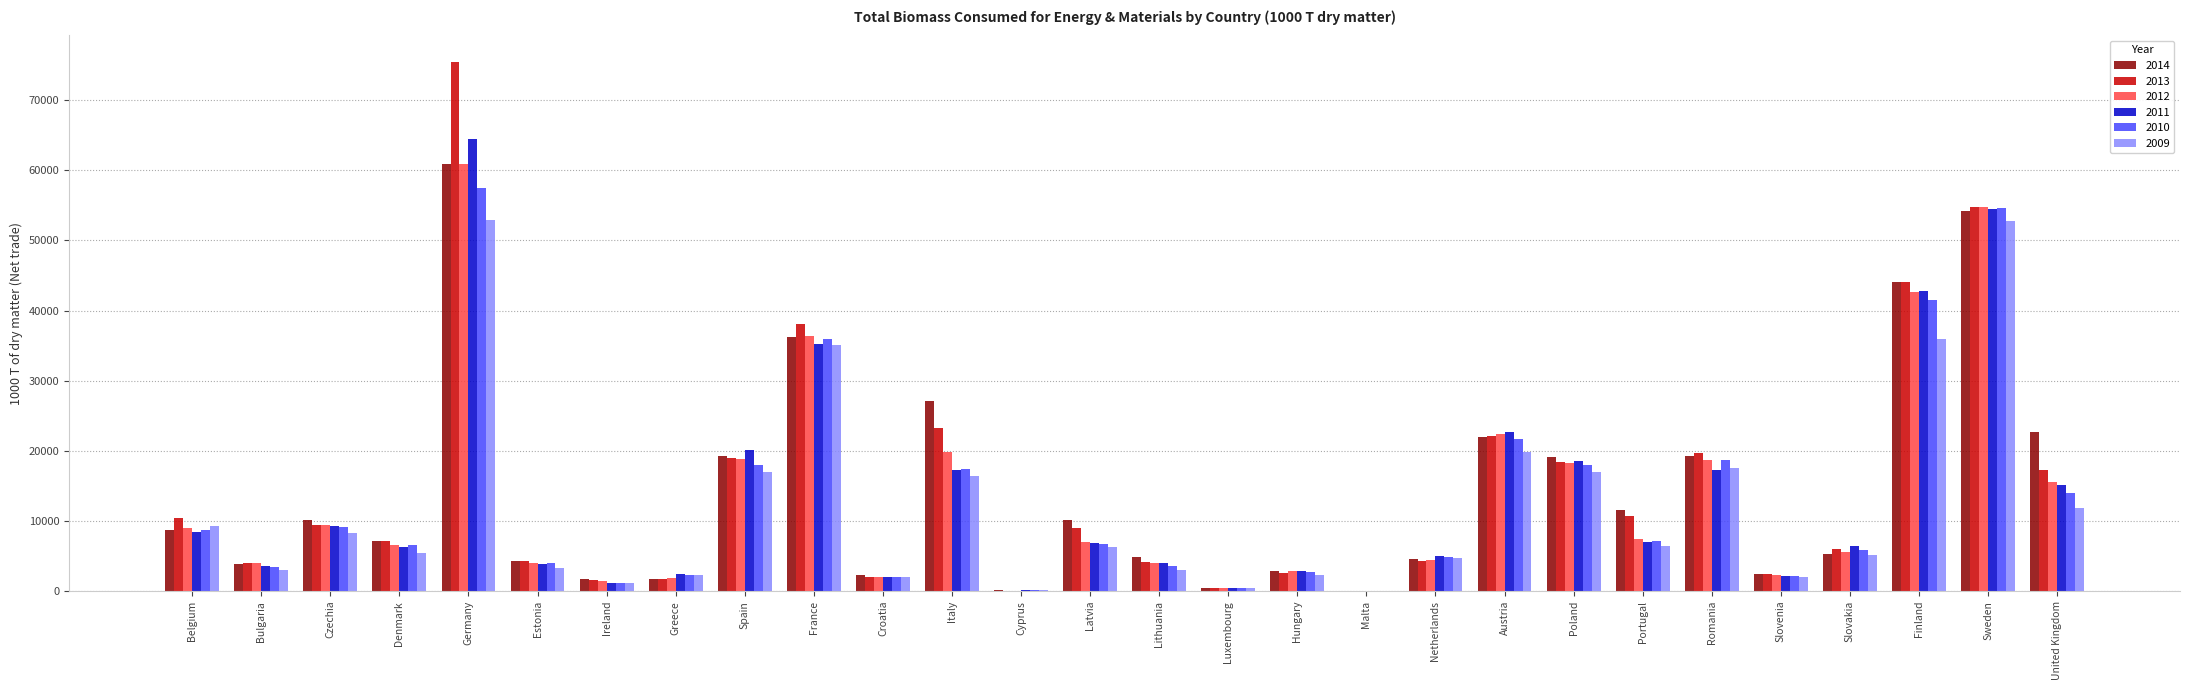

What is the sum of all 2014 values?

407191.3